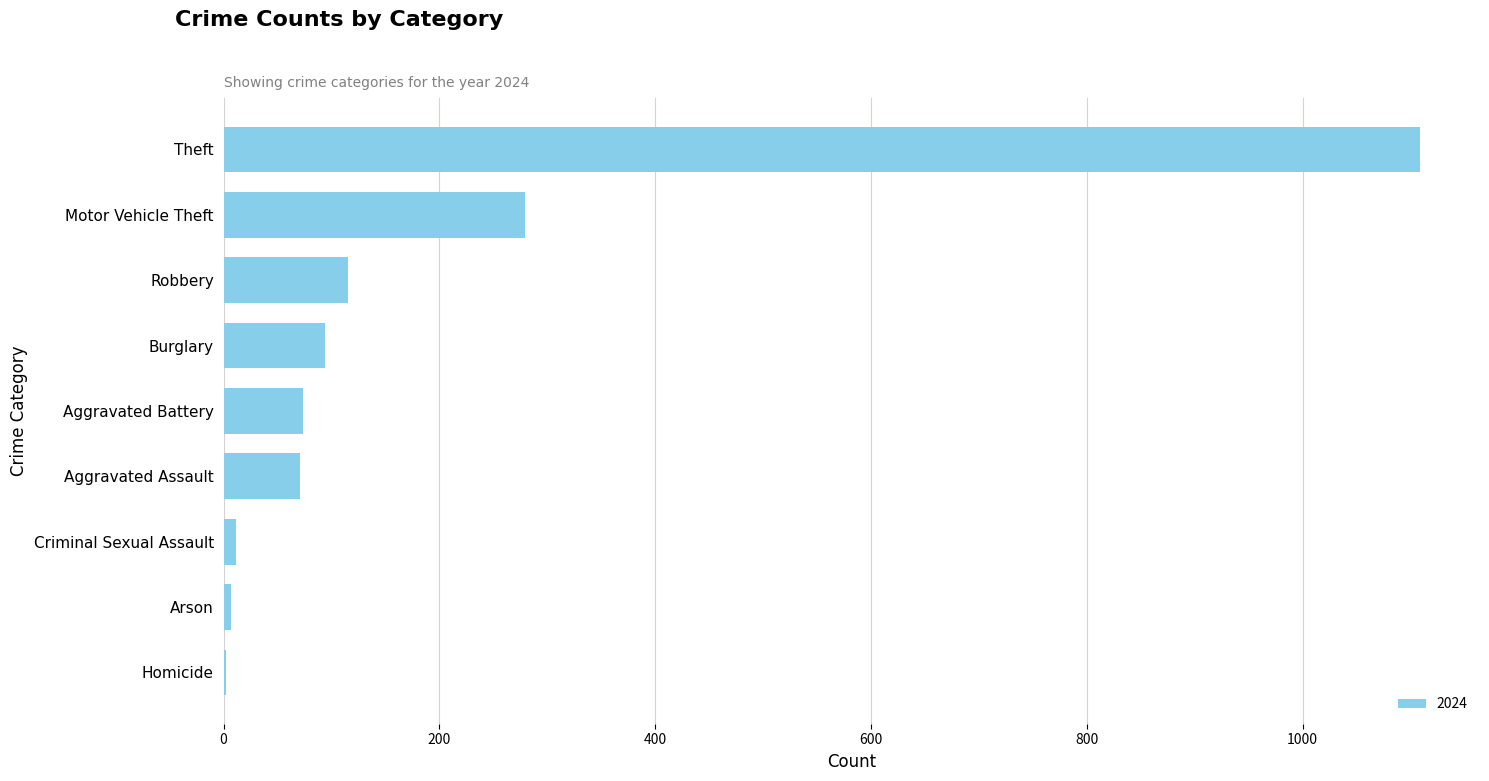

Where is the data nearest to the value 555?

Motor Vehicle Theft